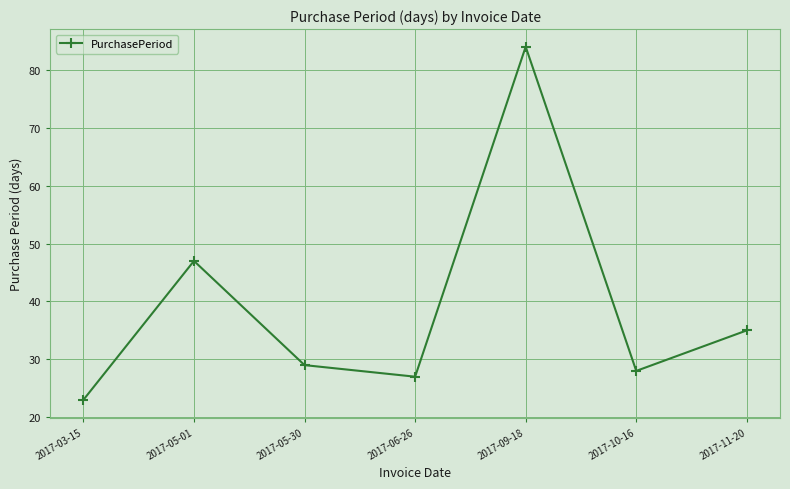

What is the value of the 5th point from the left?

84